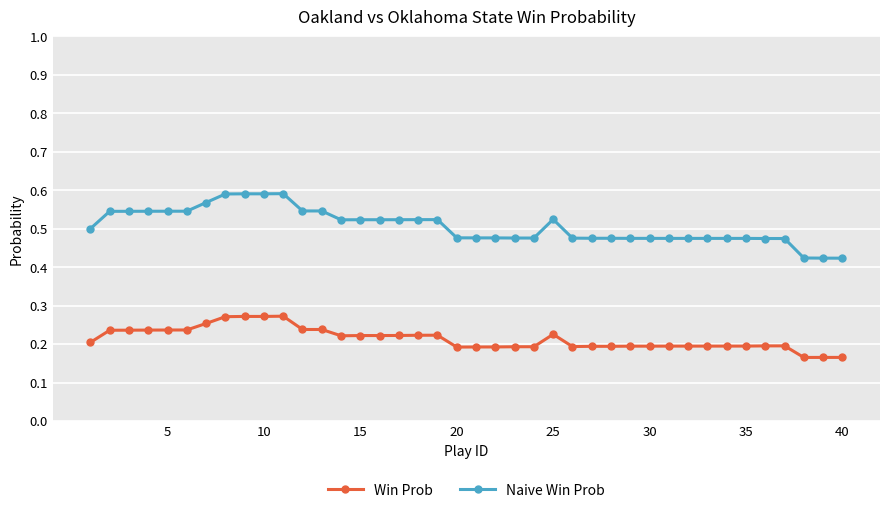

True or false: Naive Win Prob has more than 0 interior local peaks.

True